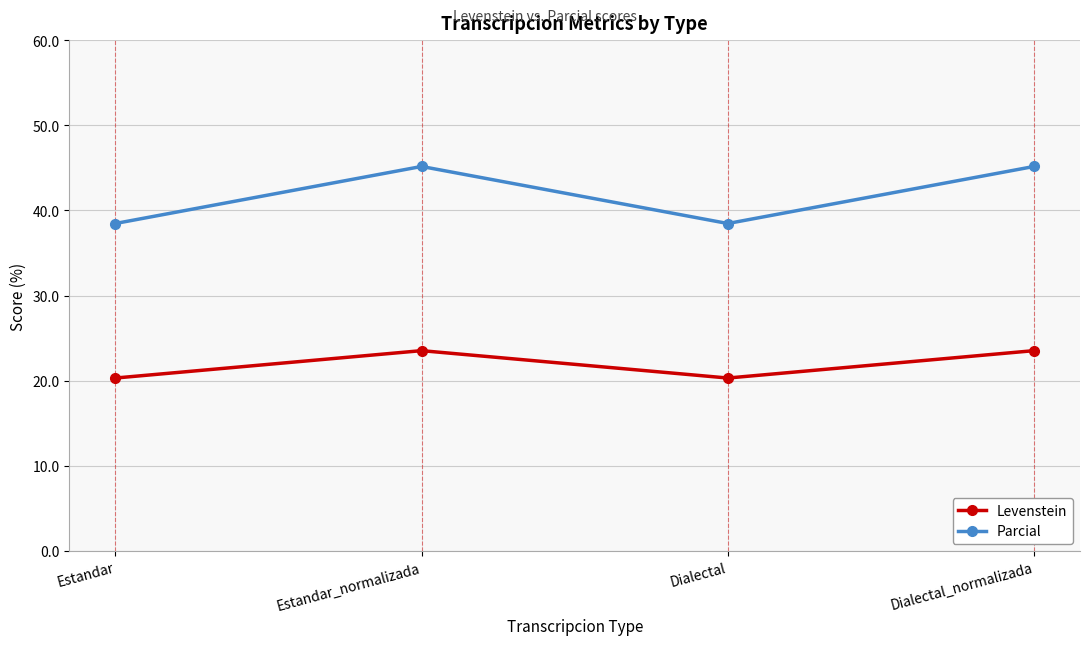

Rank the series by their average value, from highest to lowest.

Parcial, Levenstein